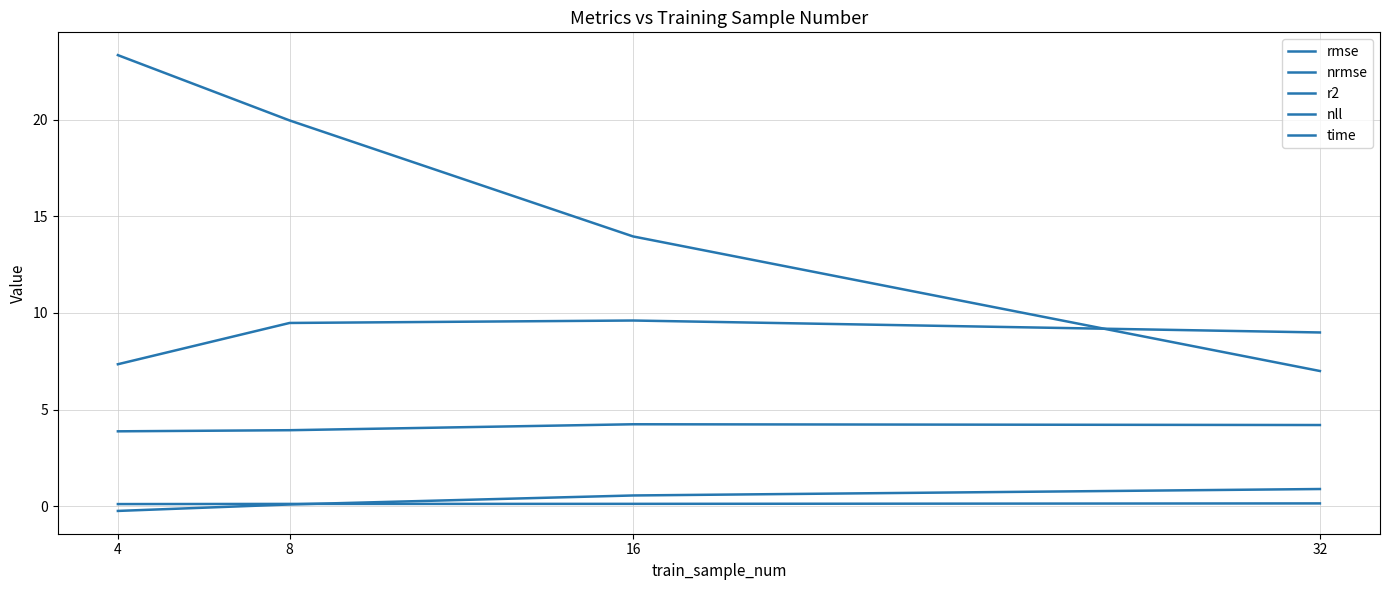

At 32, list the series in order from largest to smallest.

nll, rmse, time, r2, nrmse